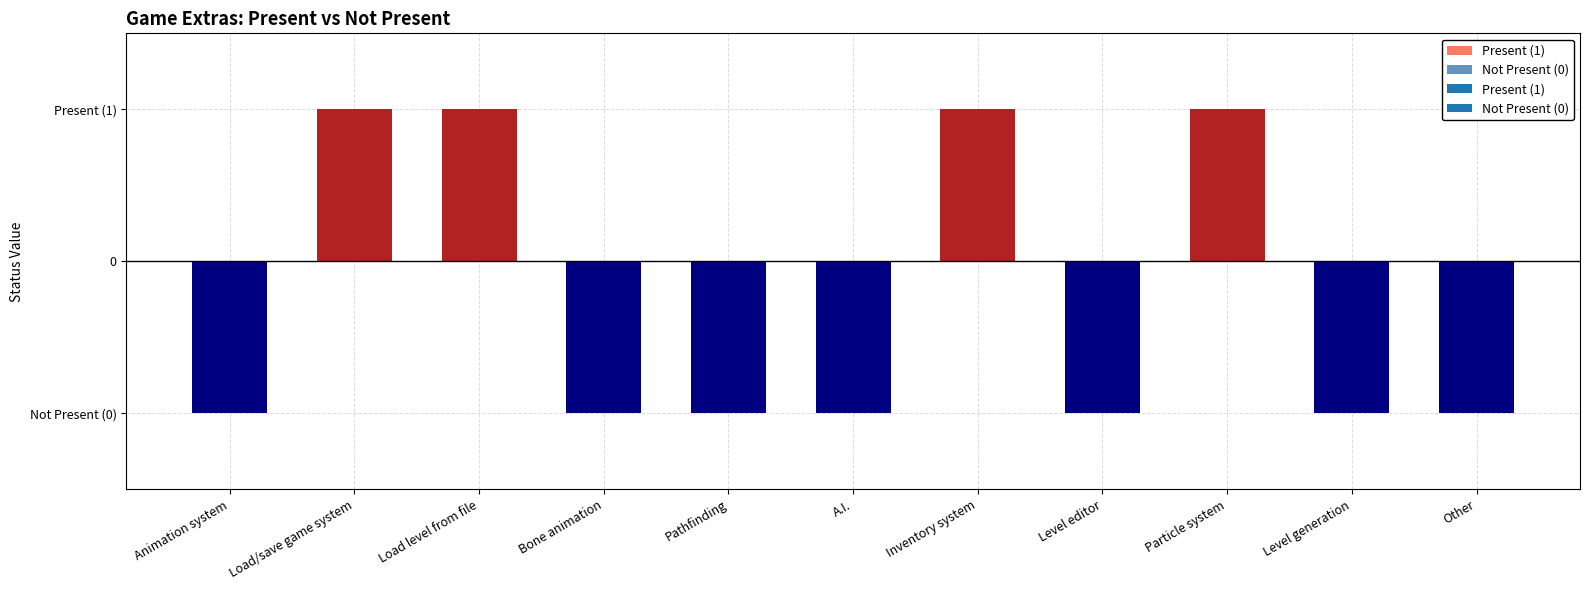

What is the label of the 5th bar from the right?

Inventory system